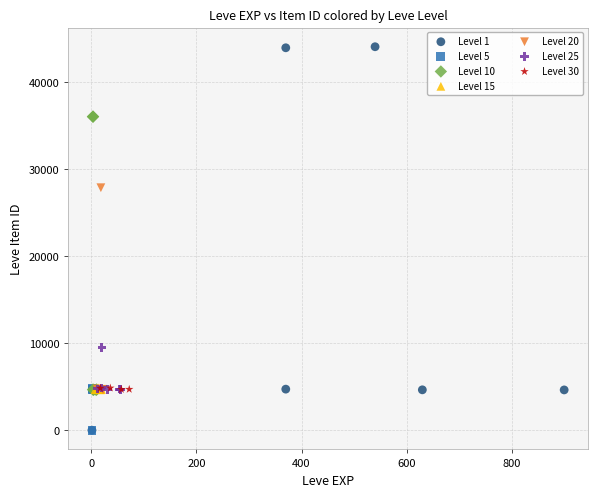

Which series reaches the maximum Y coordinate?

Level 1